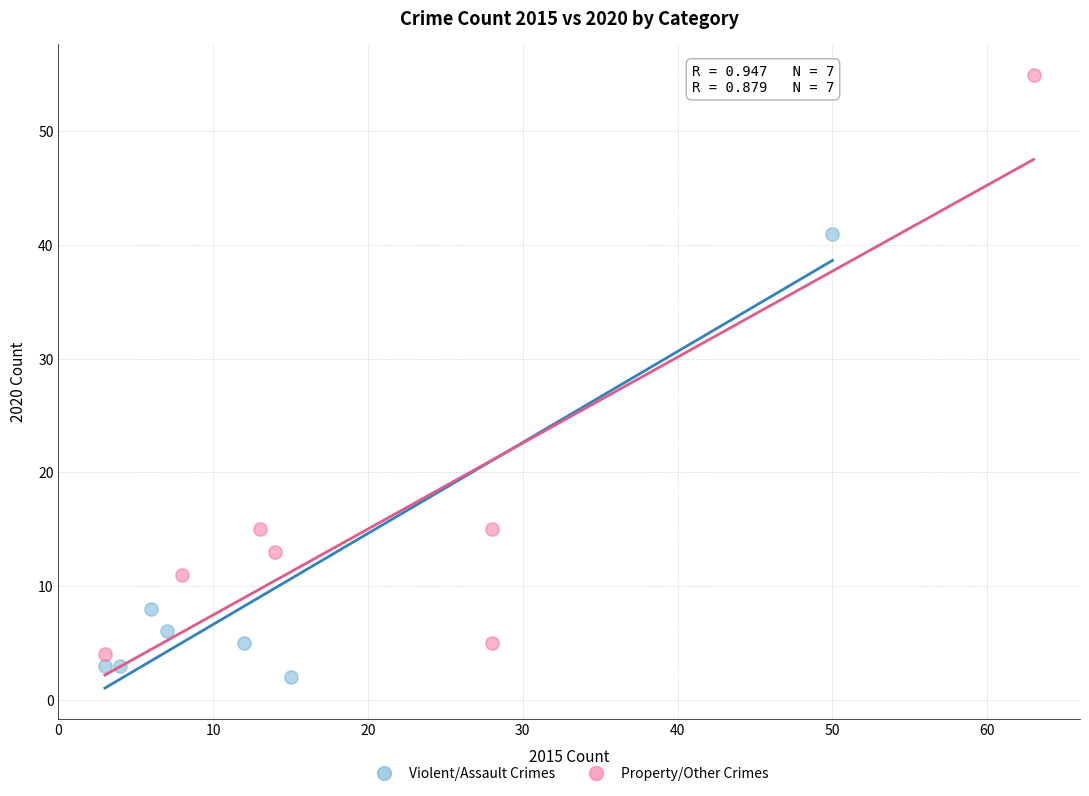

Which series has the widest spread of Y values?

Property/Other Crimes